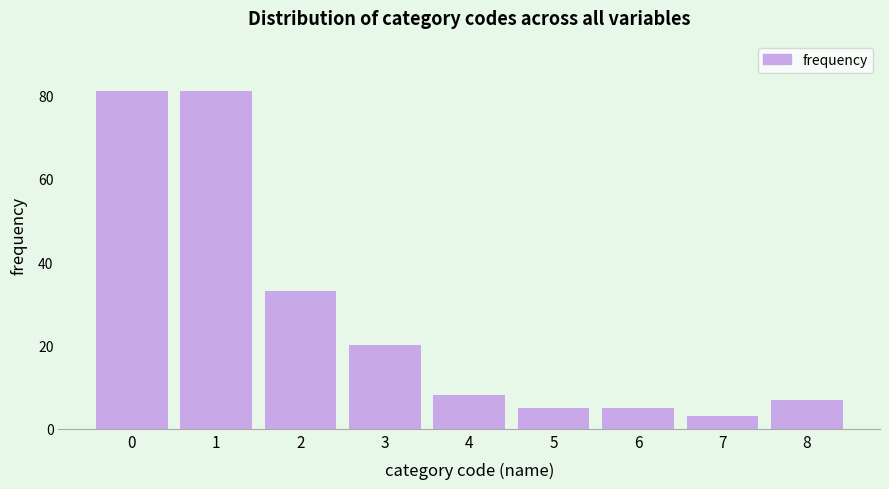

Reading left to right, extract all data points from this chart.

81	81	33	20	8	5	5	3	7